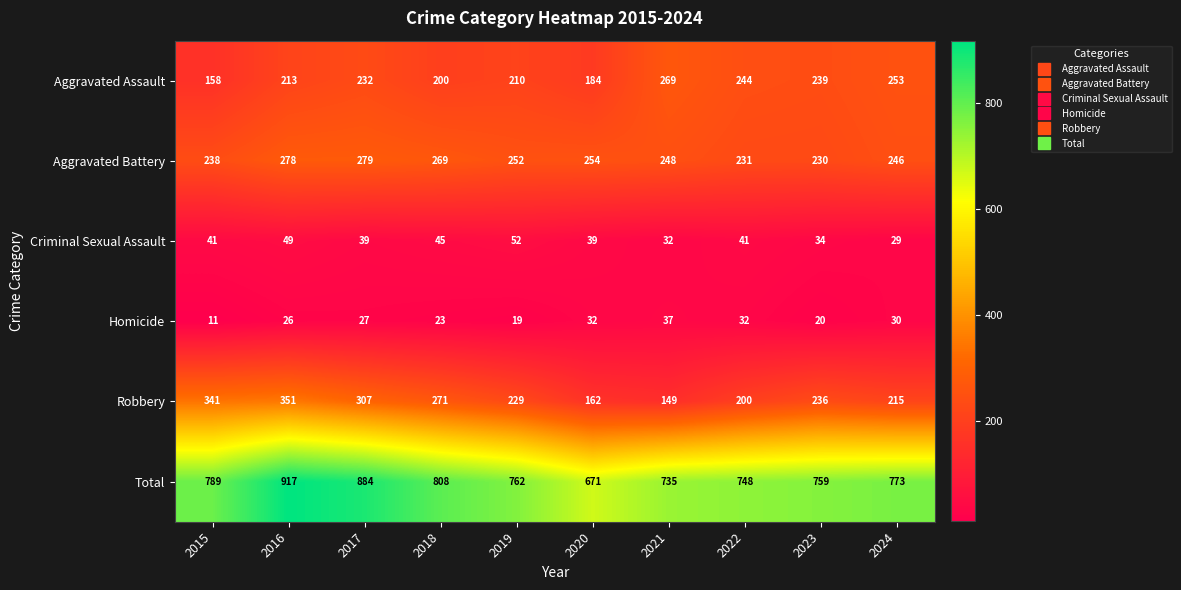

Which category has the highest value across all series?

2016